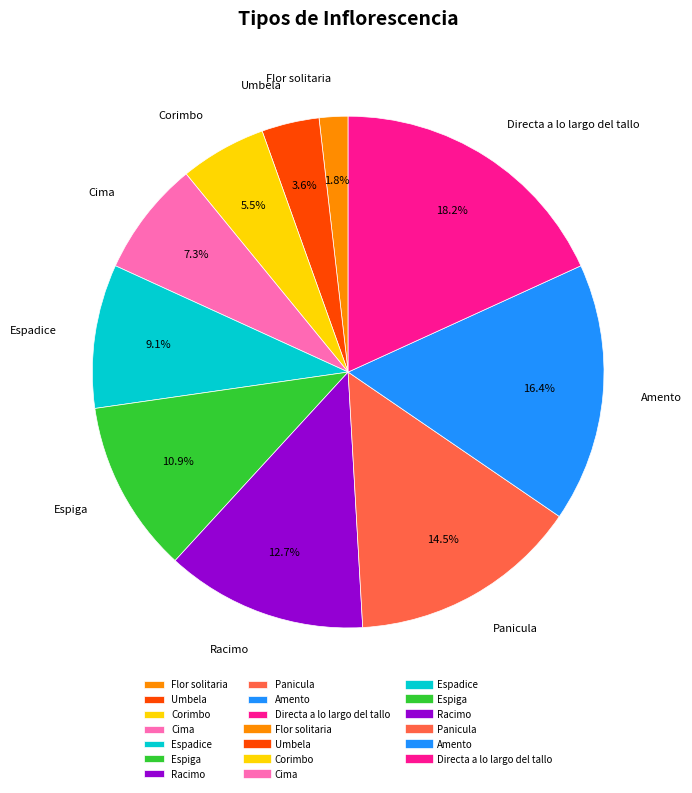

Rank the categories by value from highest to lowest.

Directa a lo largo del tallo, Amento, Panicula, Racimo, Espiga, Espadice, Cima, Corimbo, Umbela, Flor solitaria